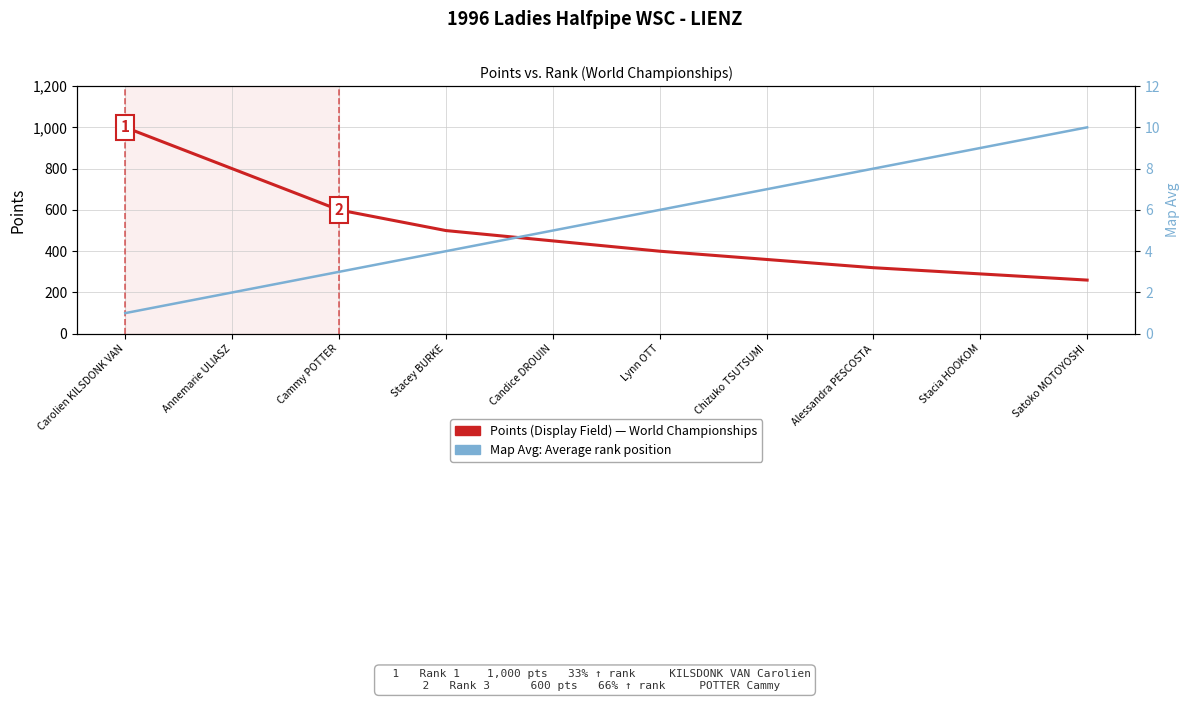

Reading right to left, what are all the values shown in this chart?

Points (Display Field): 260	290	320	360	400	450	500	600	800	1000
Map Avg (Rank Position): 10	9	8	7	6	5	4	3	2	1